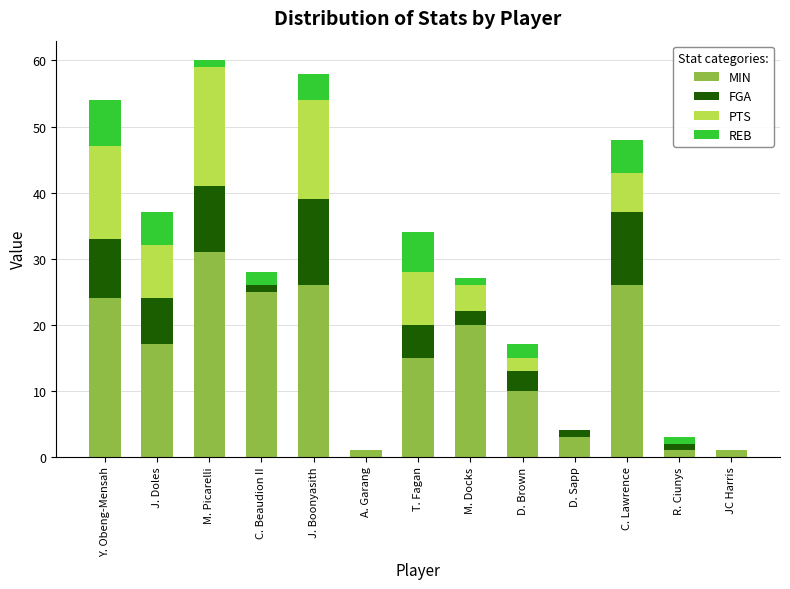

The value of MIN at D. Brown is 5. True or false?

False